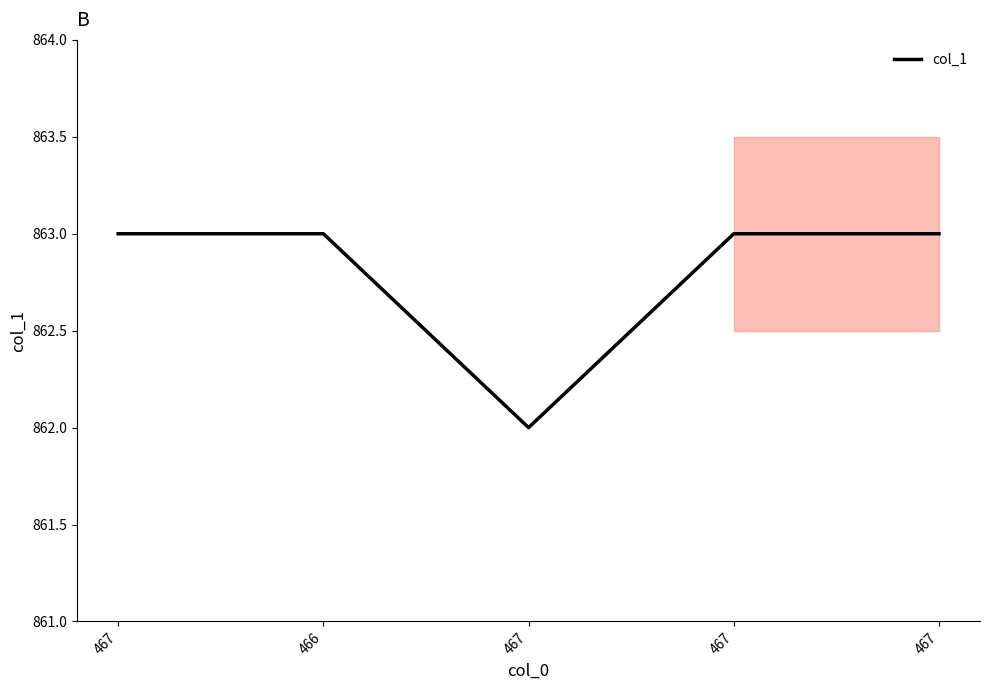

What is the average value?

863